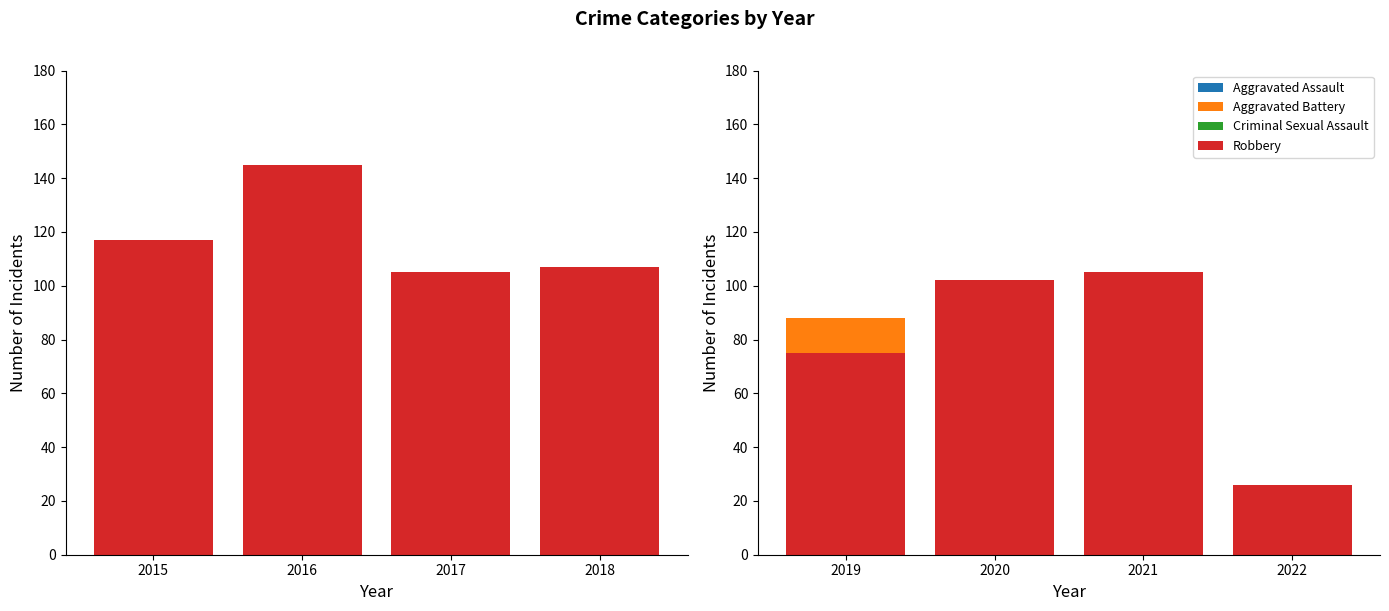

At how many categories does at least one series exceed 91?

2